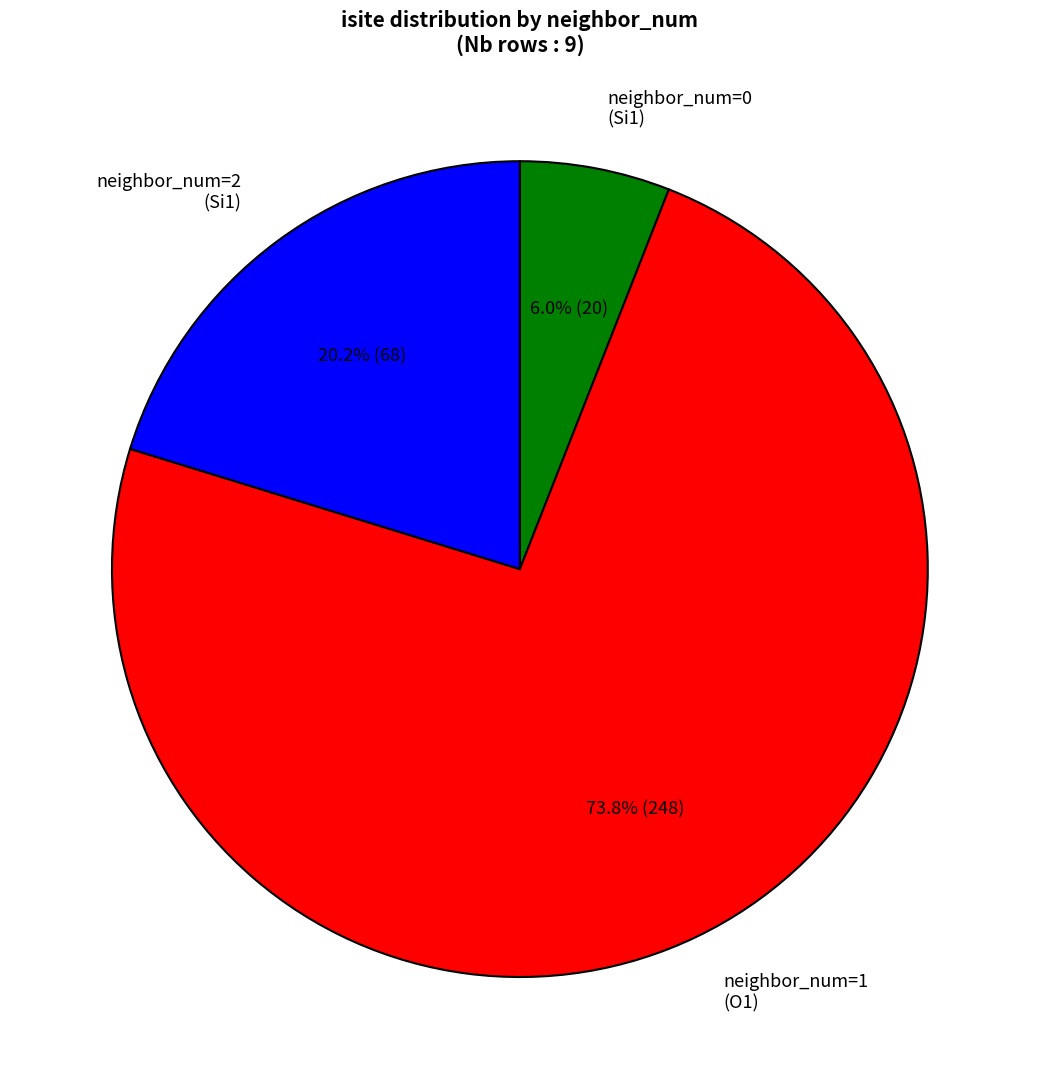

Is neighbor_num=1 (O1) the majority of the pie?

Yes